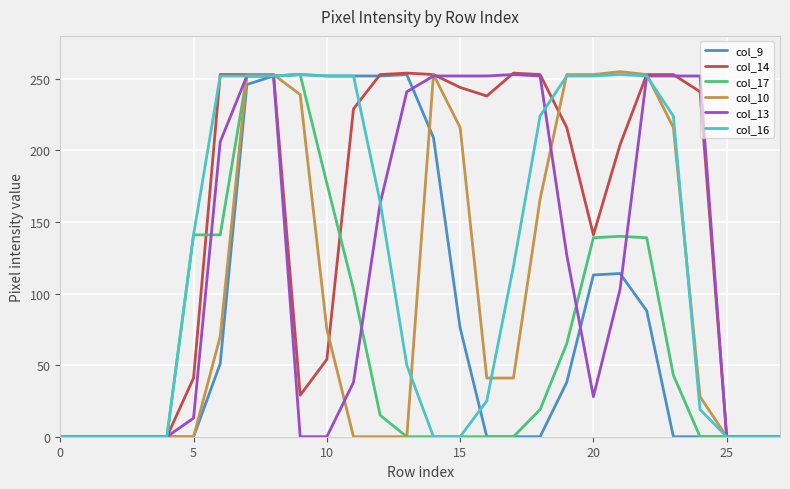

Is this an area chart (filled region under the line)?

No